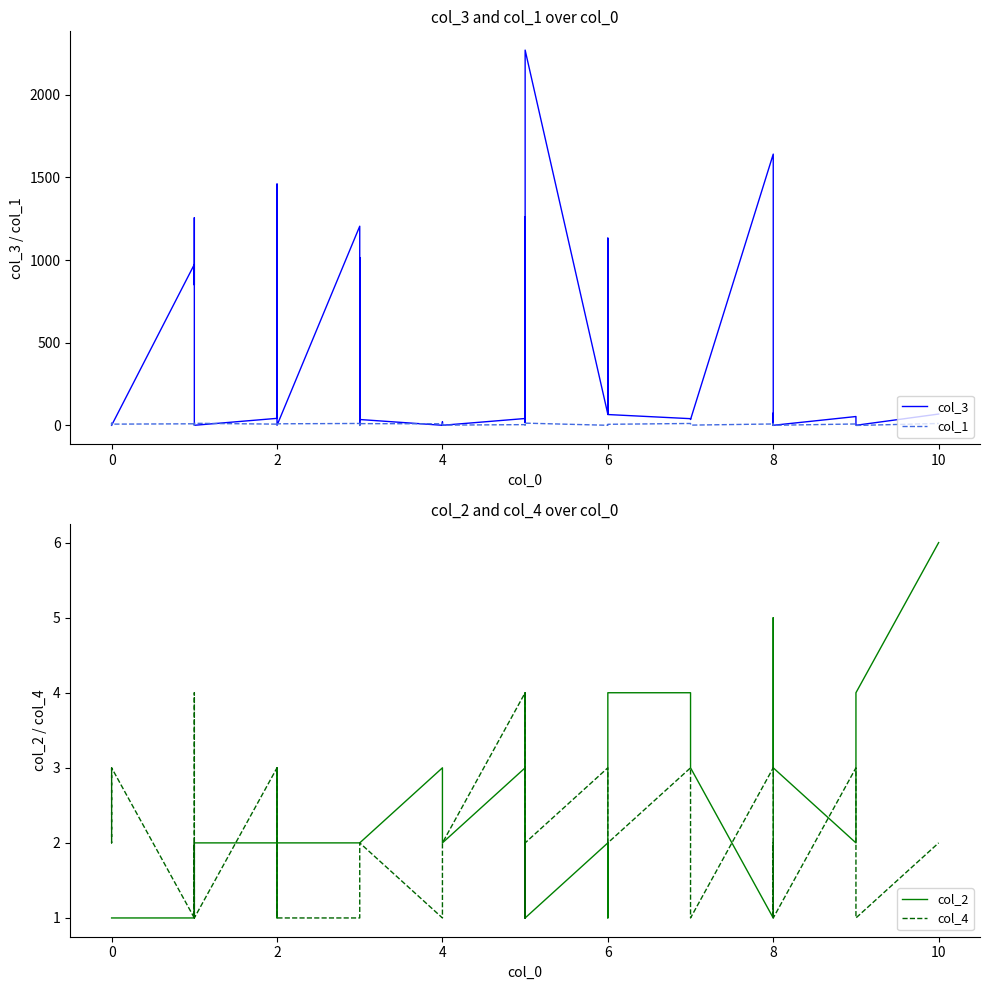

What is the label of the 38th point from the right?

2